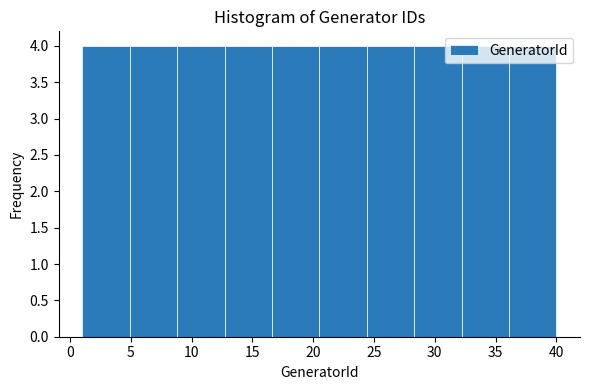

How tall is the bar that spans 1.0 to 4.9 on the x-axis? Neither the bar edges nor the heights are printed on the chart, so give them approximately, as read against the axes.

4